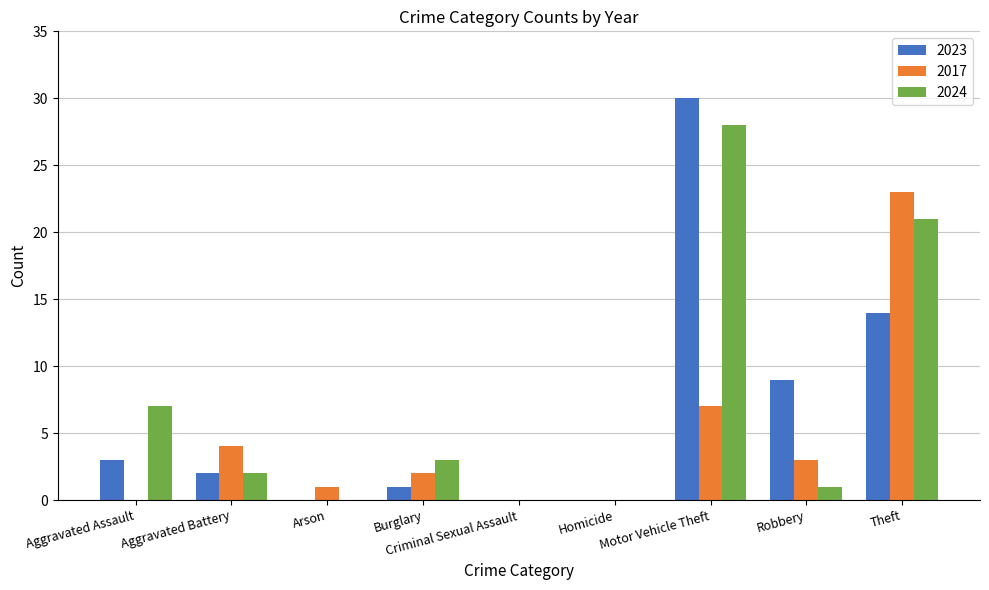

Reading left to right, extract all data points from this chart.

2023: Aggravated Assault=3	Aggravated Battery=2	Arson=0	Burglary=1	Criminal Sexual Assault=0	Homicide=0	Motor Vehicle Theft=30	Robbery=9	Theft=14
2017: Aggravated Assault=0	Aggravated Battery=4	Arson=1	Burglary=2	Criminal Sexual Assault=0	Homicide=0	Motor Vehicle Theft=7	Robbery=3	Theft=23
2024: Aggravated Assault=7	Aggravated Battery=2	Arson=0	Burglary=3	Criminal Sexual Assault=0	Homicide=0	Motor Vehicle Theft=28	Robbery=1	Theft=21